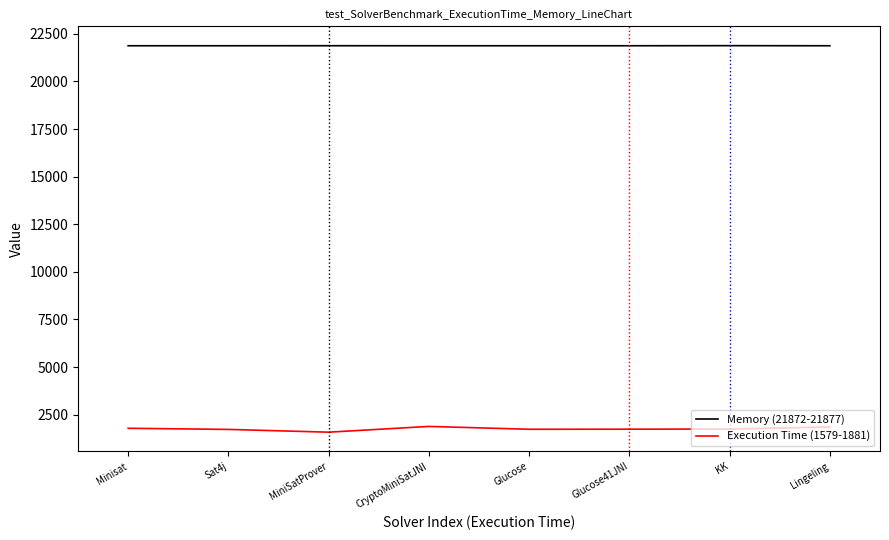

What value does the Execution Time (1579-1881) series have at CryptoMiniSatJNI?

1881